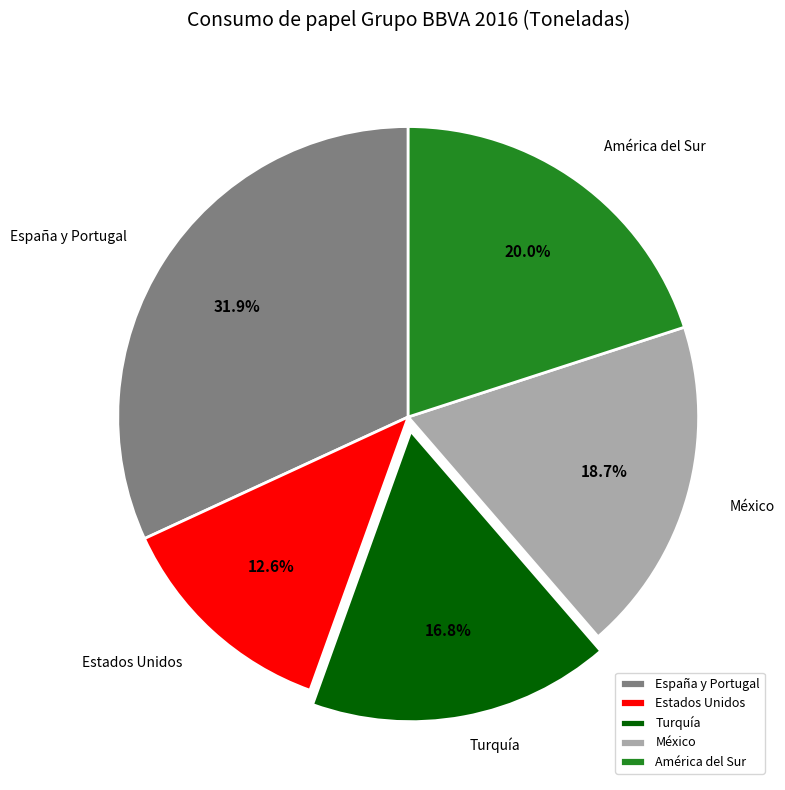

Do Turquía and América del Sur together represent more than half of the pie?

No